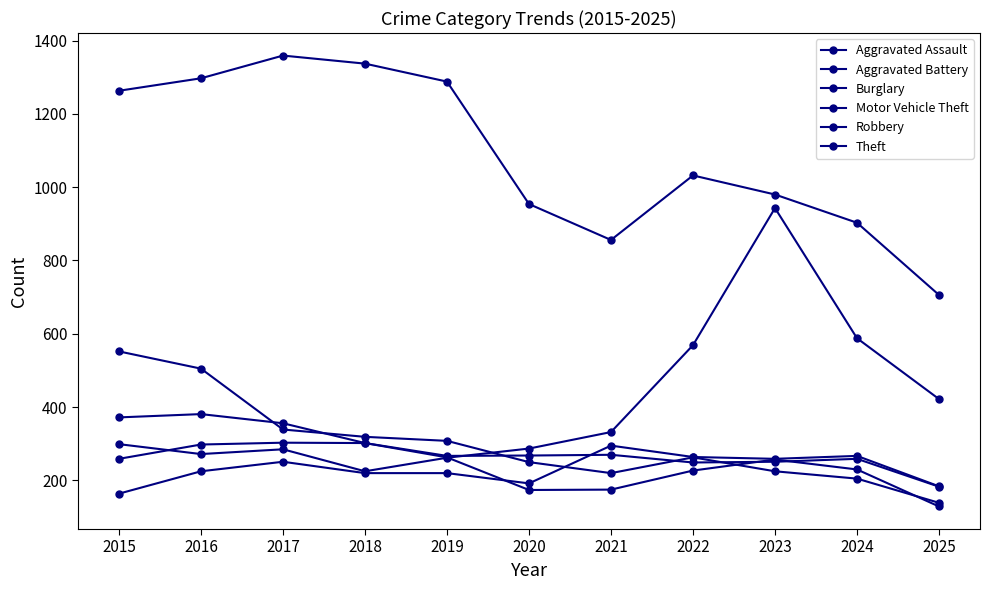

True or false: Aggravated Battery has more than 1 interior local peaks.

True